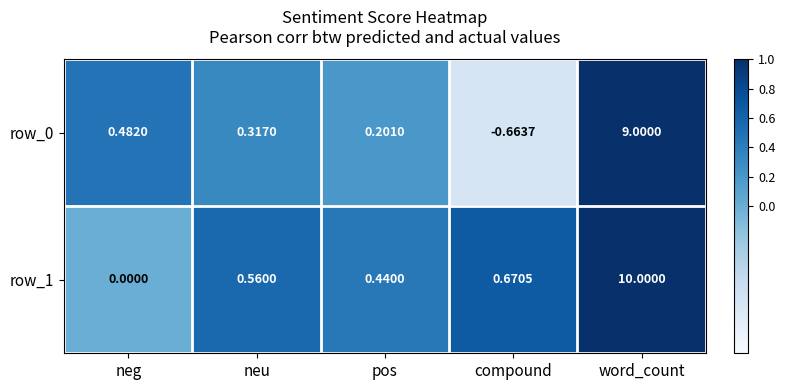

How many data points in row_0 are above 0?

4